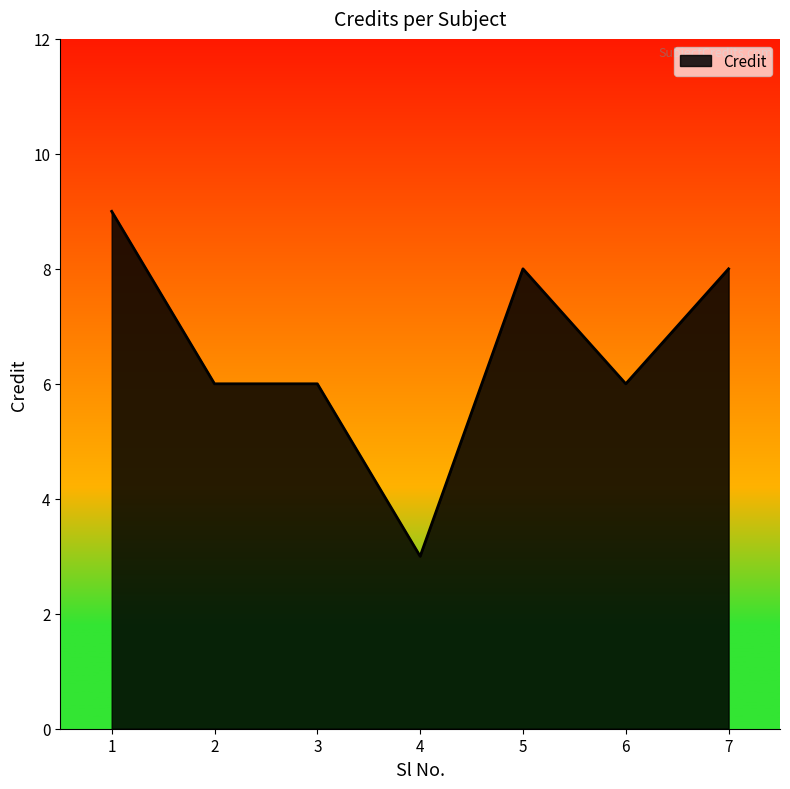

What is the difference between the values at 2 and 4?

3